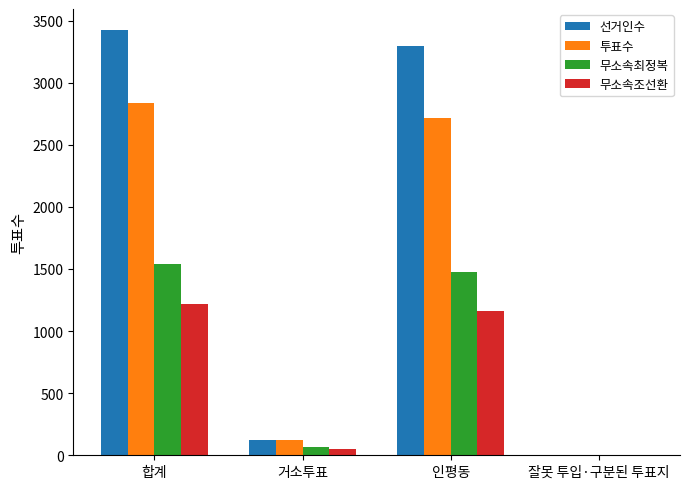

Is the value of 무소속조선환 at 인평동 greater than the value of 선거인수 at 잘못 투입·구분된 투표지?

Yes